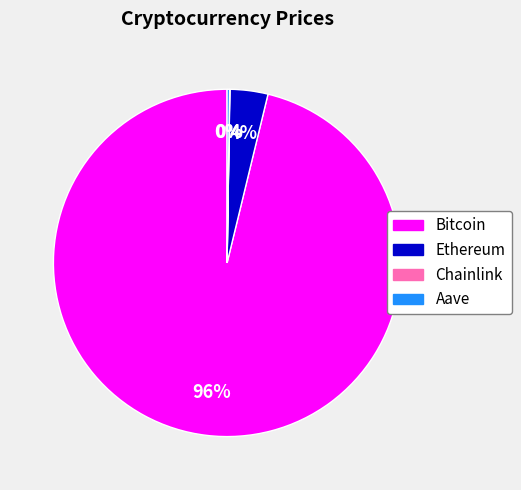

Which category accounts for the majority?

Bitcoin